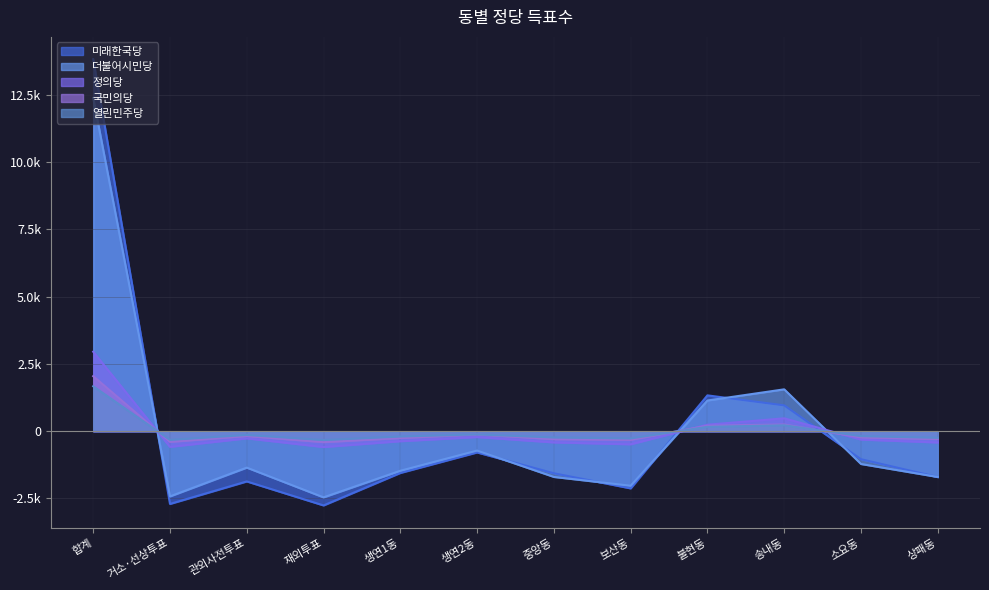

What are all the series names shown in the legend?

미래한국당, 더불어시민당, 정의당, 국민의당, 열린민주당